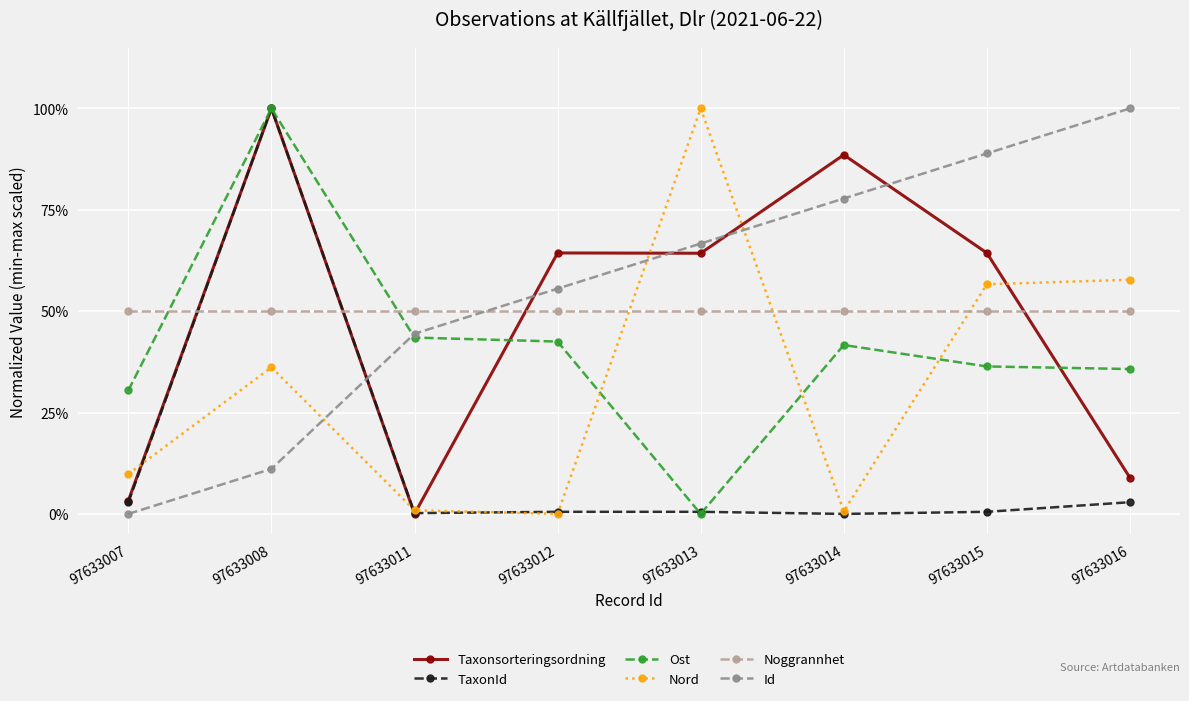

What is the total value across all series at 97633007?

1.0